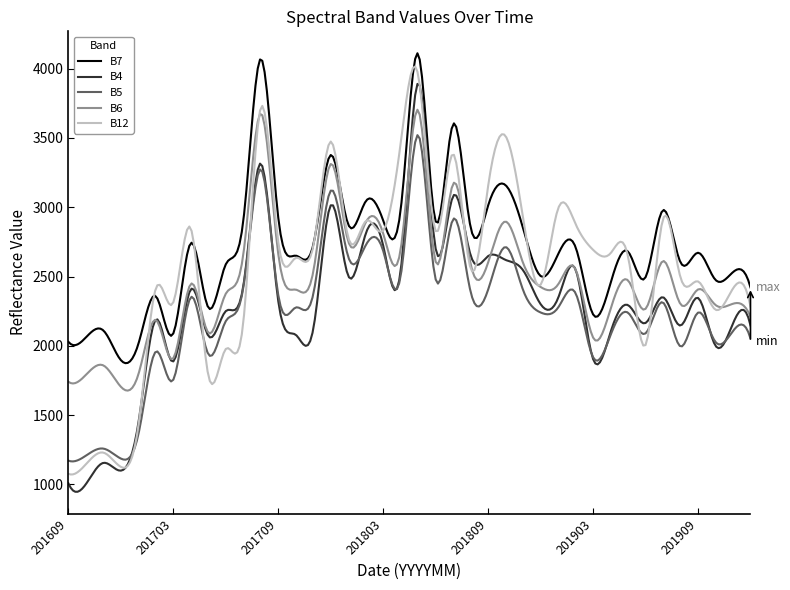

What is the highest value of the B5 series?

3520.3